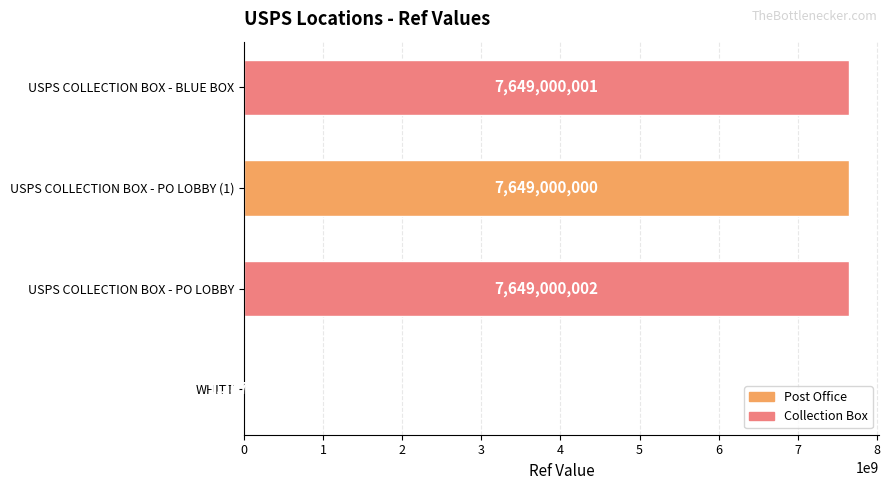

Does the chart contain stacked bars?

No